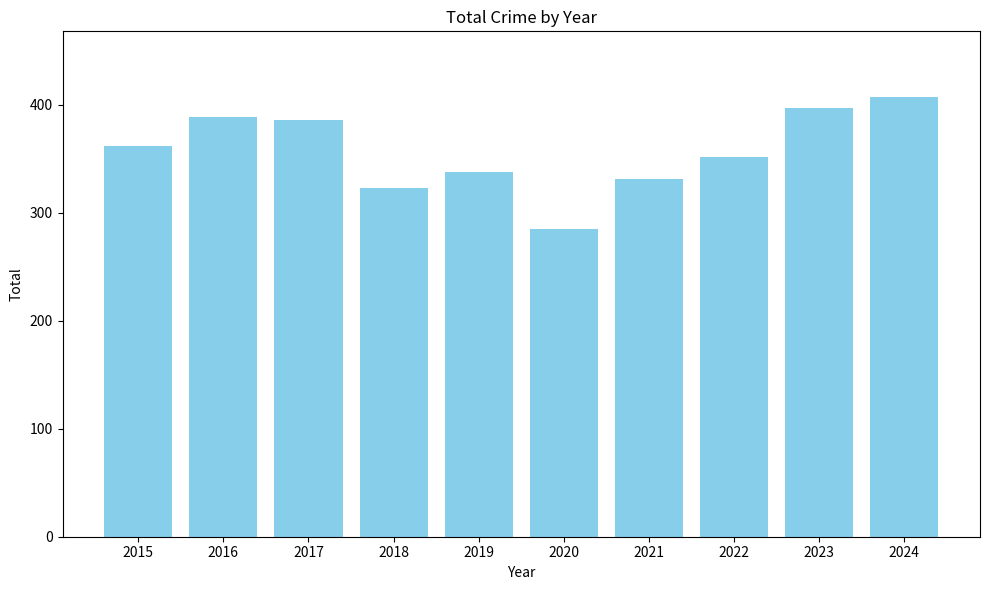

What is the value of the 4th bar from the left?

323